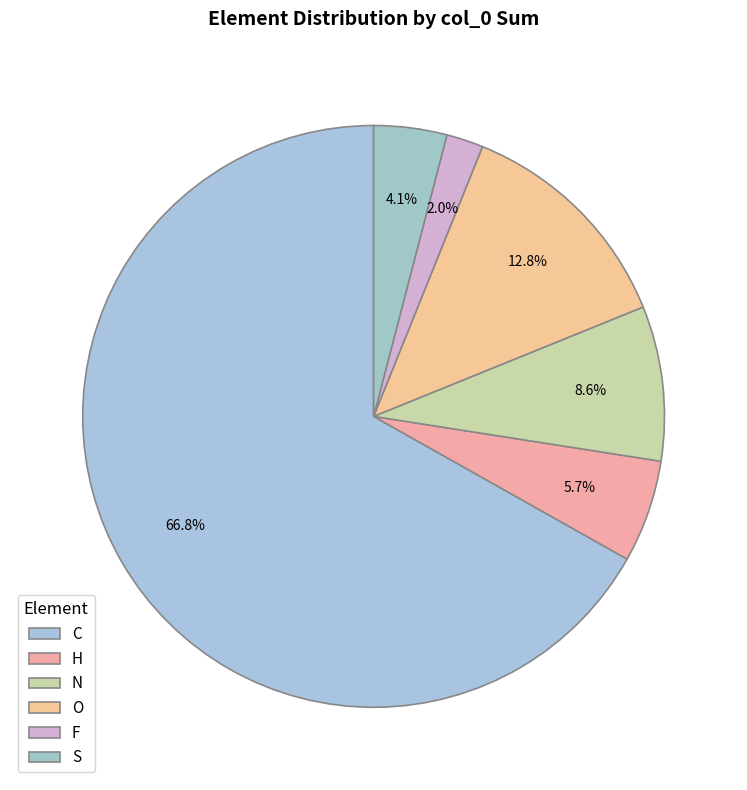

How many slices are in this pie chart?

6